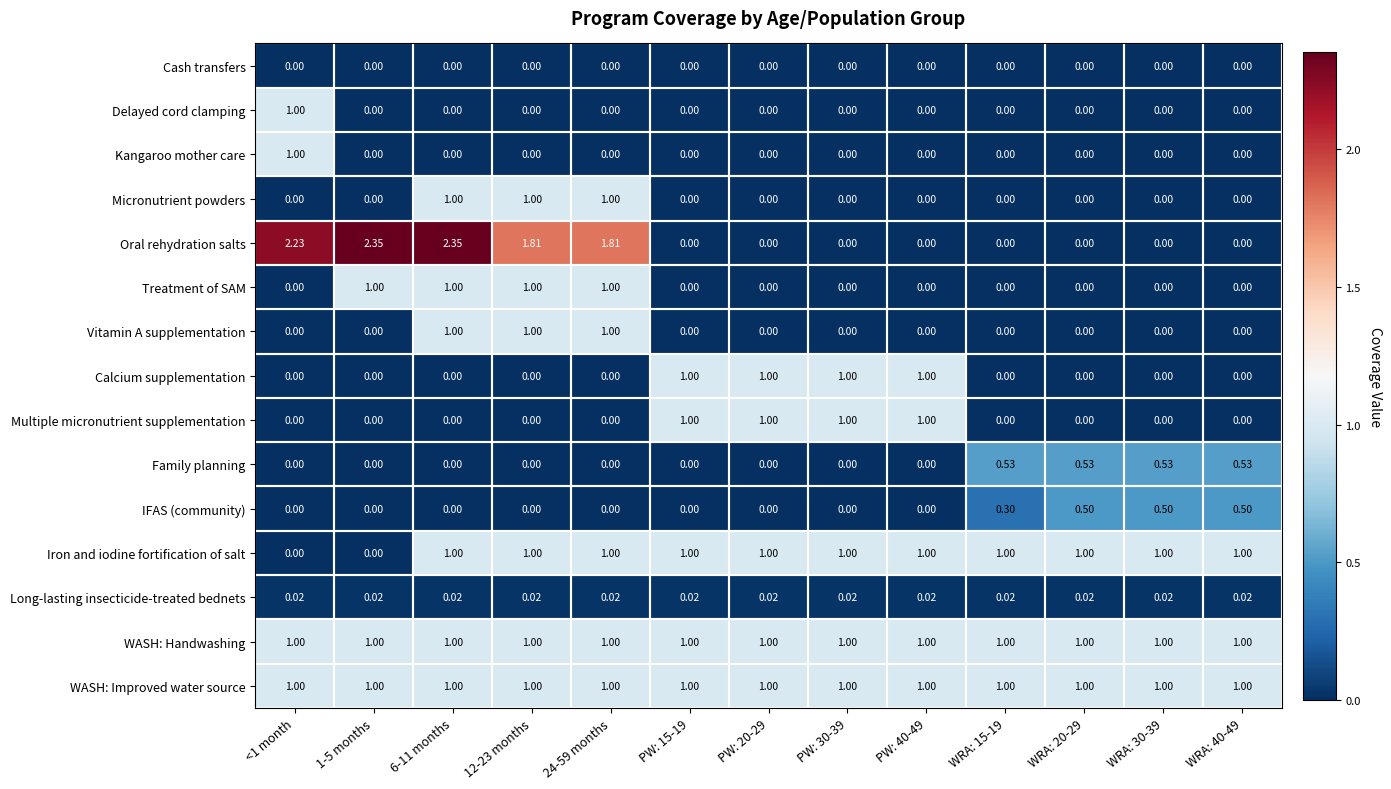

Which series has the widest spread of values?

Oral rehydration salts